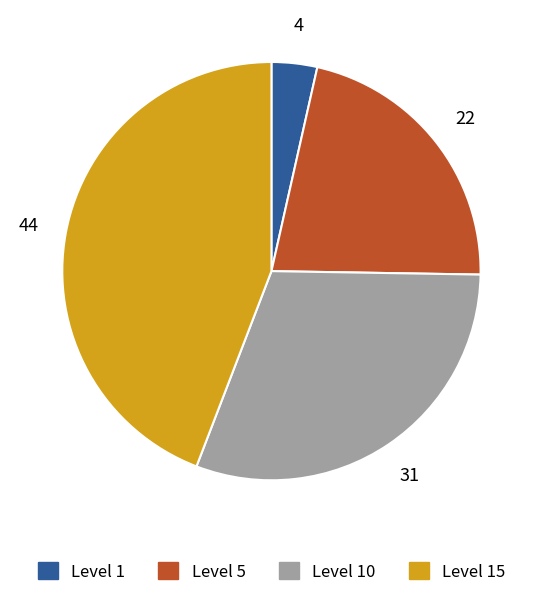

Is there a majority slice in this chart?

No